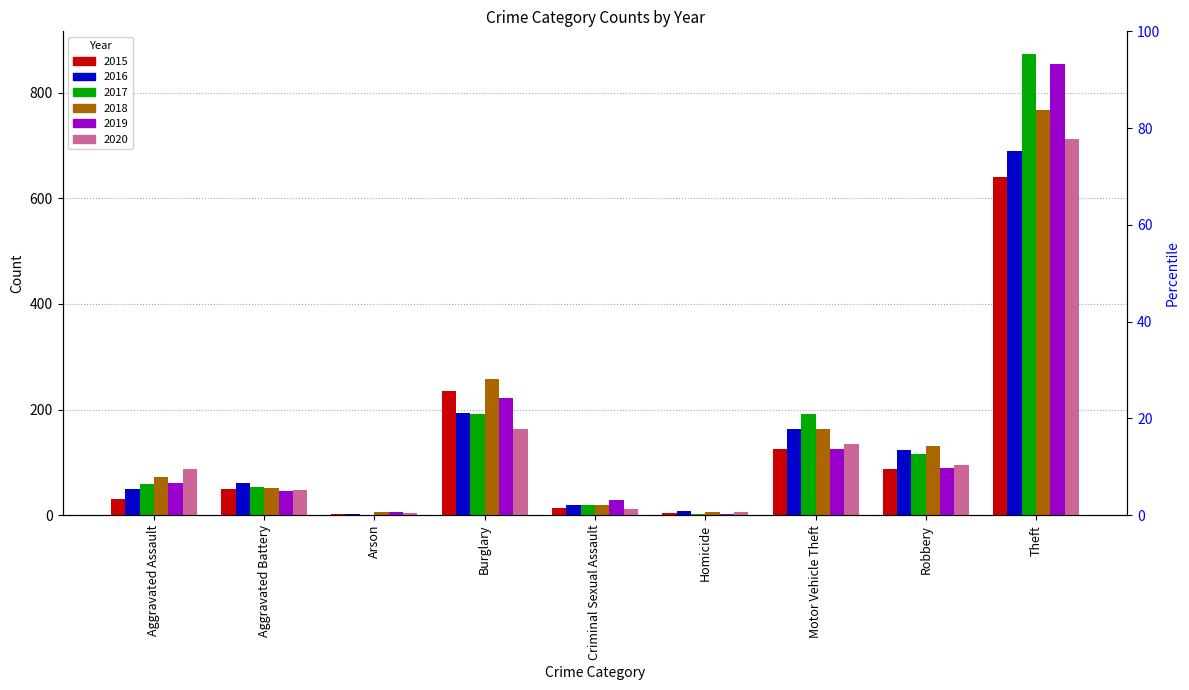

How many groups of bars are there?

9